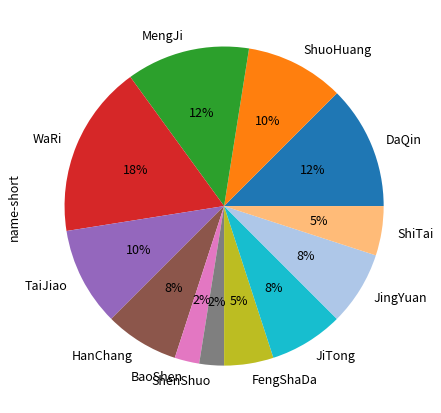

Does FengShaDa account for over 50% of the chart?

No